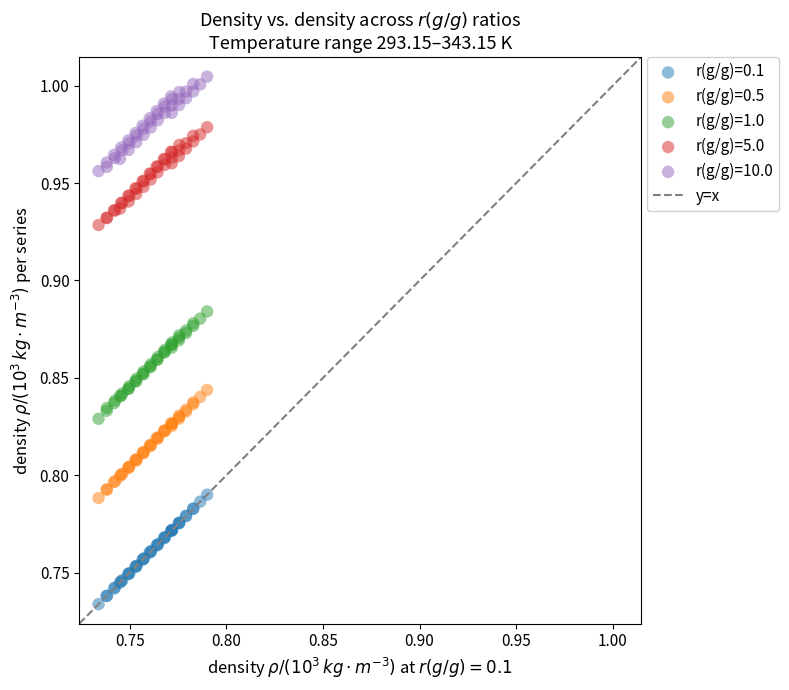

Which series contains the lowest Y value?

r(g/g)=0.1